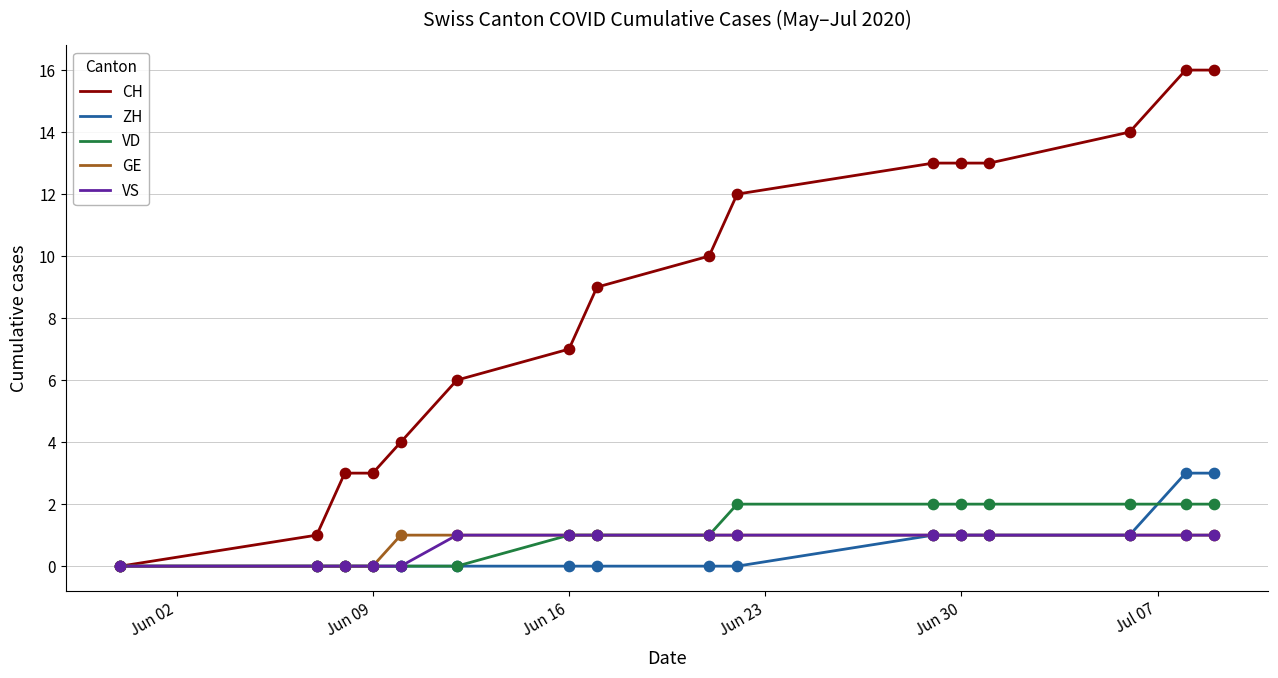

Which series has the largest range (max minus min)?

CH